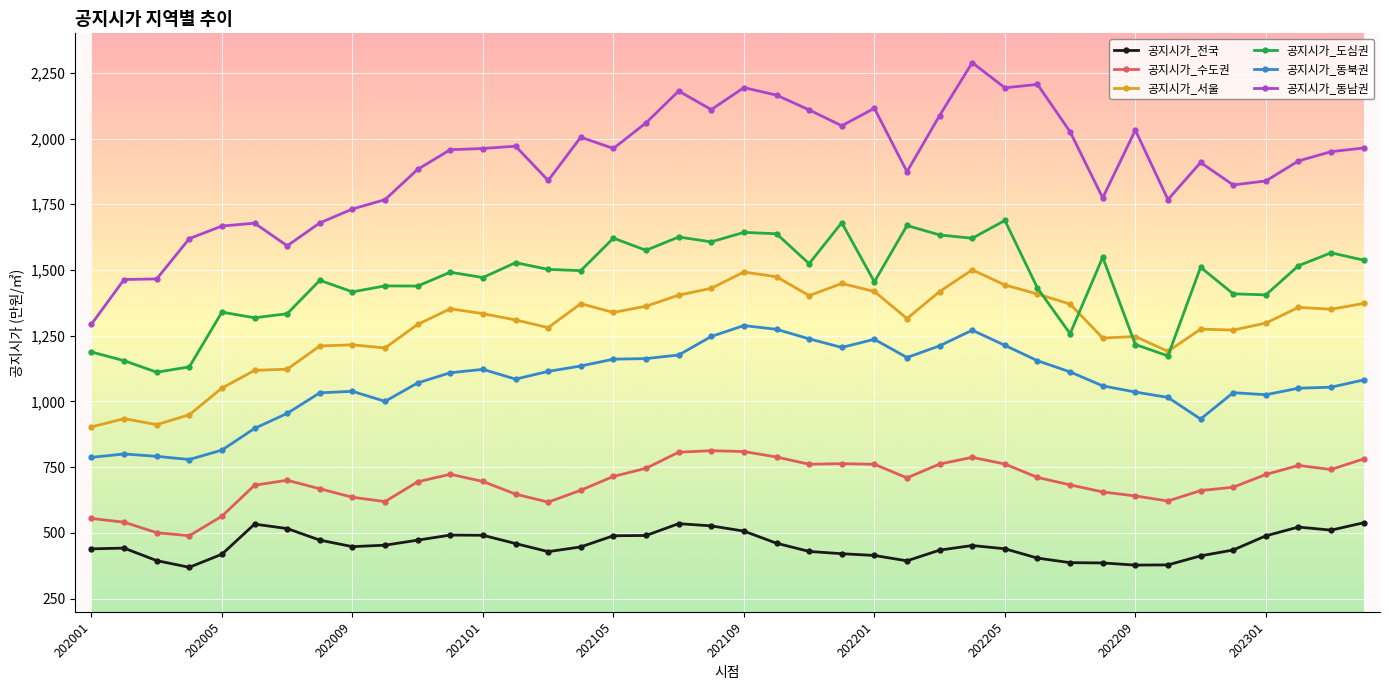

What is the maximum value for 공지시가_수도권?

812.7